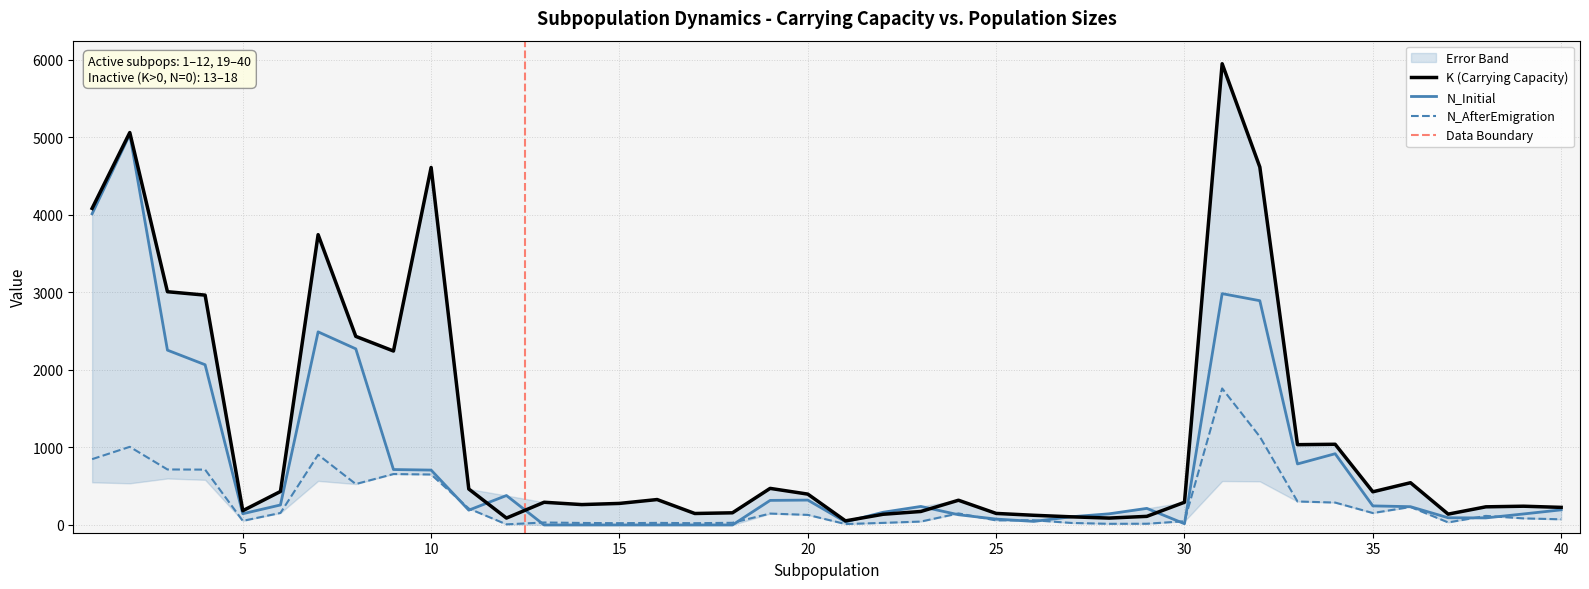

Between 22 and 30, which series saw the biggest shift?

K